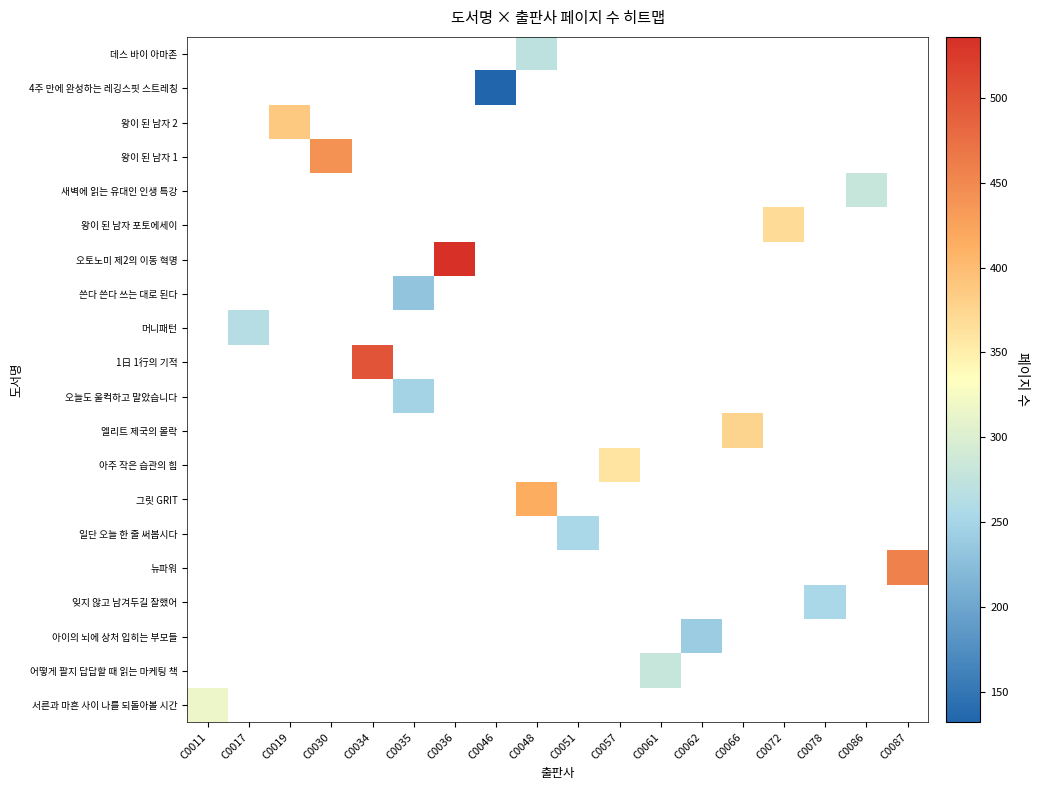

What is the greatest value displayed?

536.0